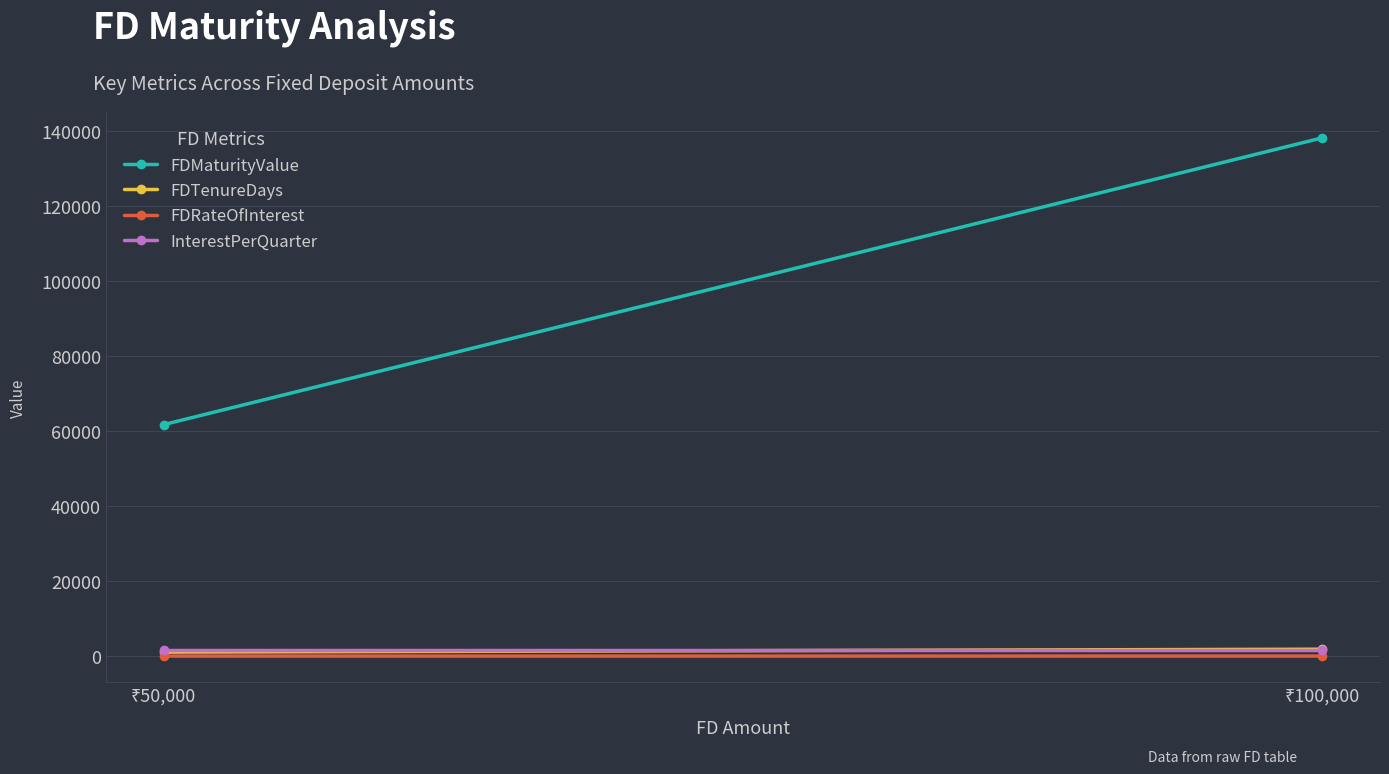

Reading left to right, what are all the values shown in this chart?

FDMaturityValue: 61661.0	138042.0
FDTenureDays: 1064.0	1826.0
FDRateOfInterest: 7.2	6.5
InterestPerQuarter: 1625.0	1625.0